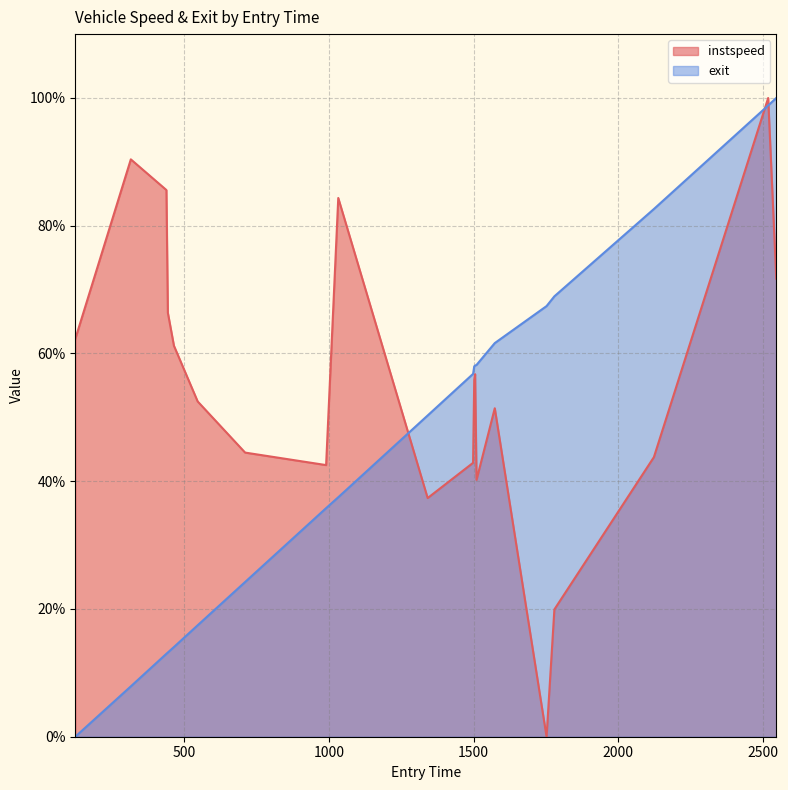

Which series has the largest total across all categories?

instspeed